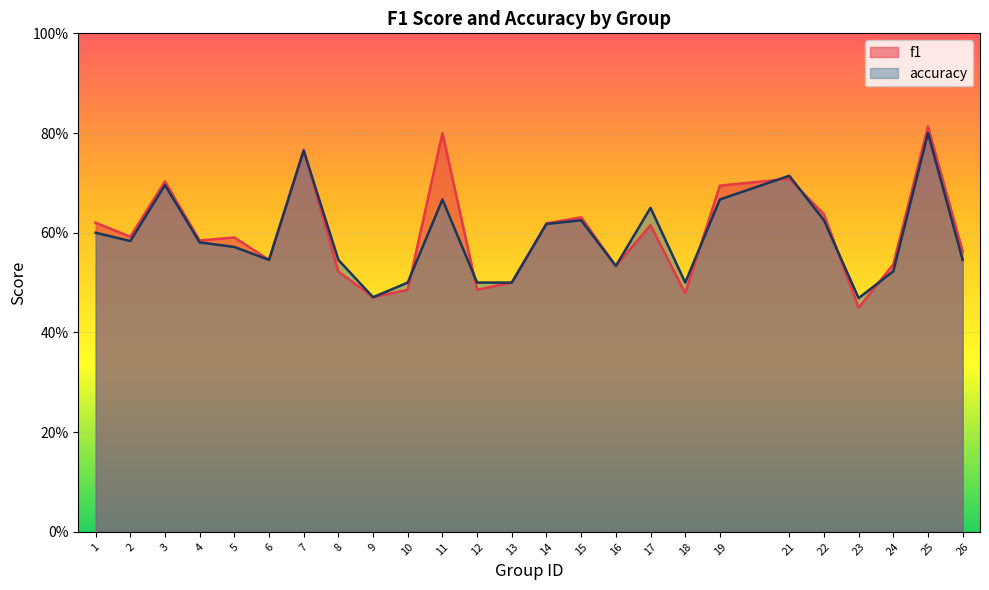

Rank the series by their average value, from highest to lowest.

f1, accuracy